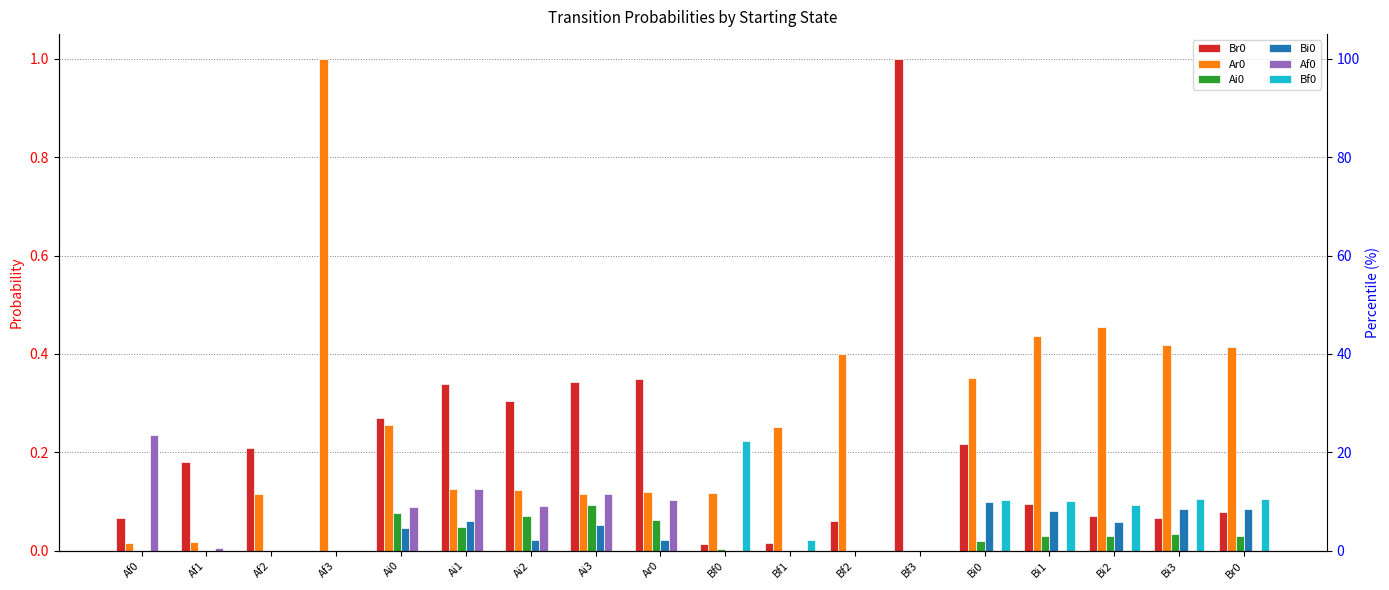

The Br0 series shows 0.3 at Ai3. True or false?

True